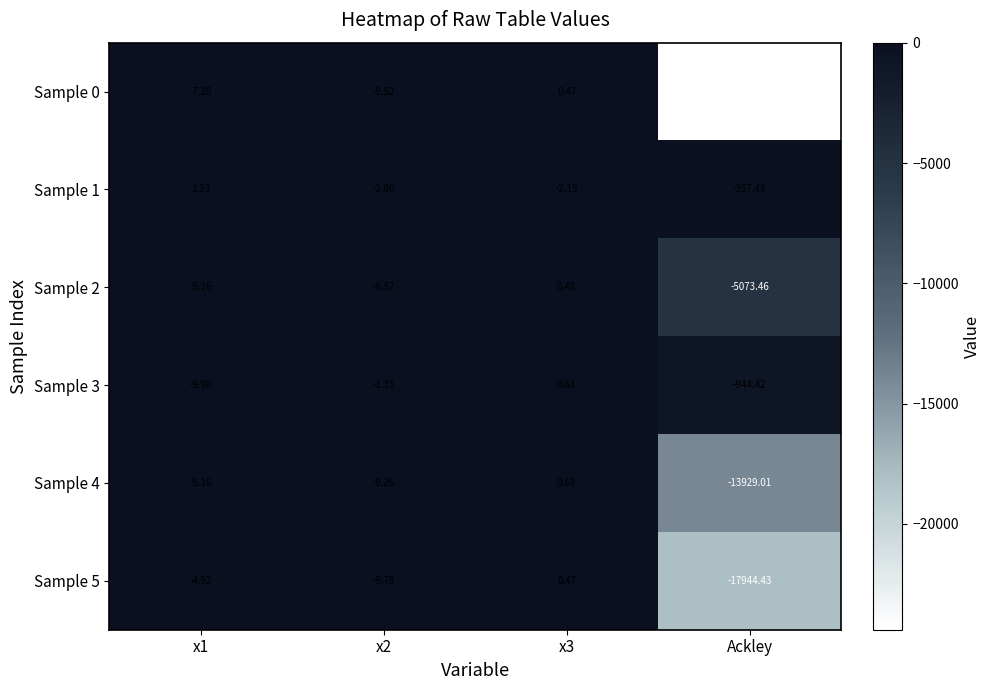

How many categories are shown in the chart?

4